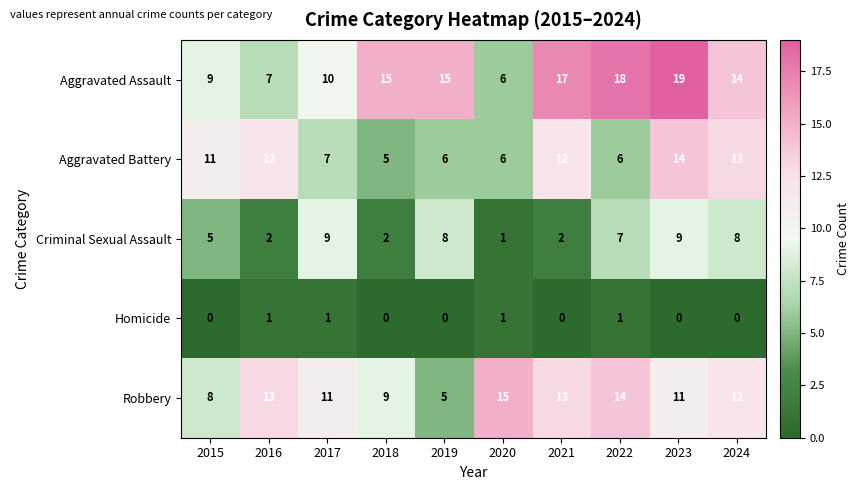

The Aggravated Battery series shows 12 at 2016. True or false?

True